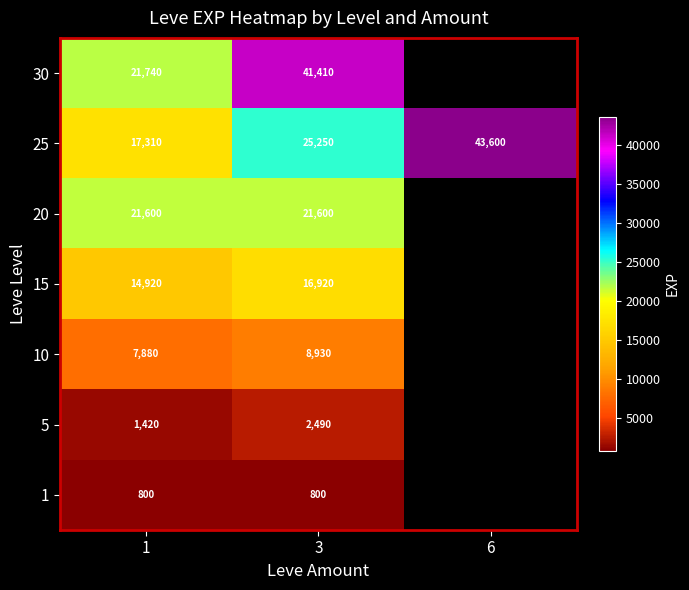

What is the difference between the maximum and second lowest values in the 25 series?

18350